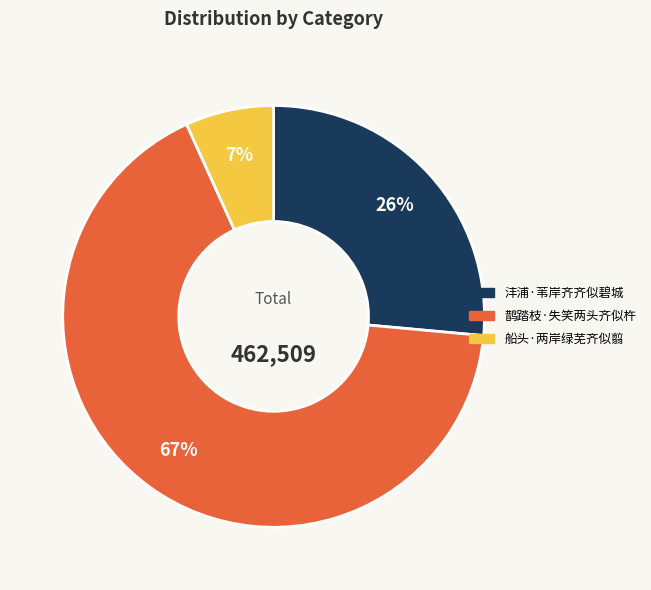

True or false: 沣浦·苇岸齐齐似碧城 accounts for 40% of the total.

False